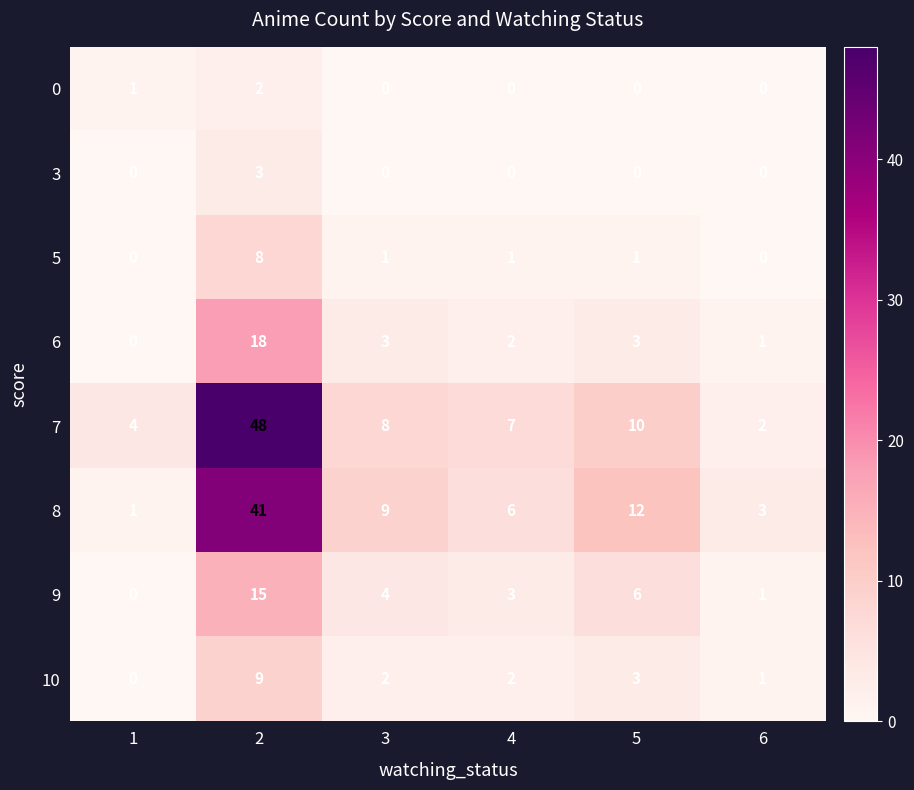

List the series in order of their peak value, highest first.

7, 8, 6, 9, 10, 5, 3, 0